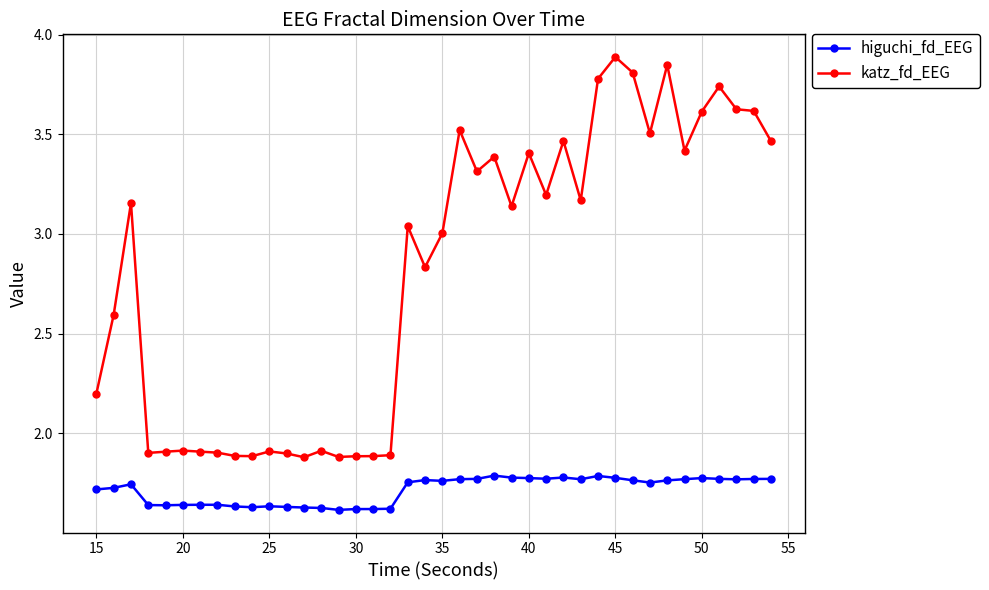

Rank the series by their average value, from highest to lowest.

katz_fd_EEG, higuchi_fd_EEG